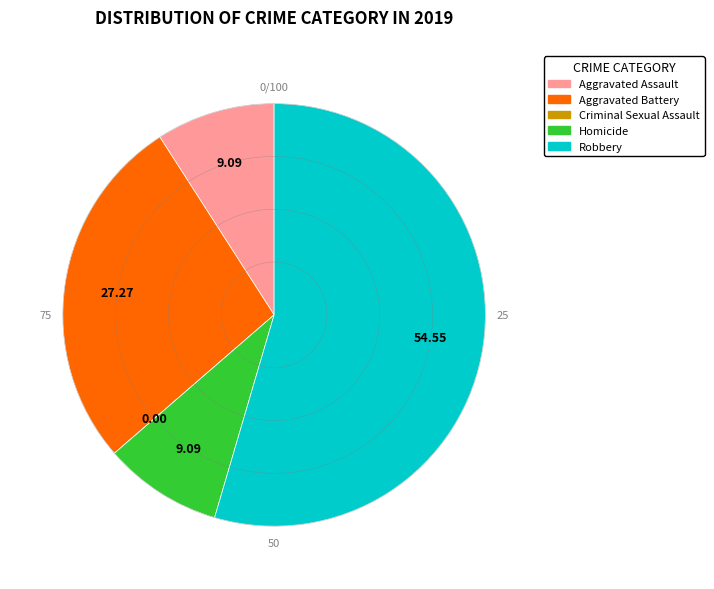

To the nearest percent, what percentage of the pie is Robbery?

55%